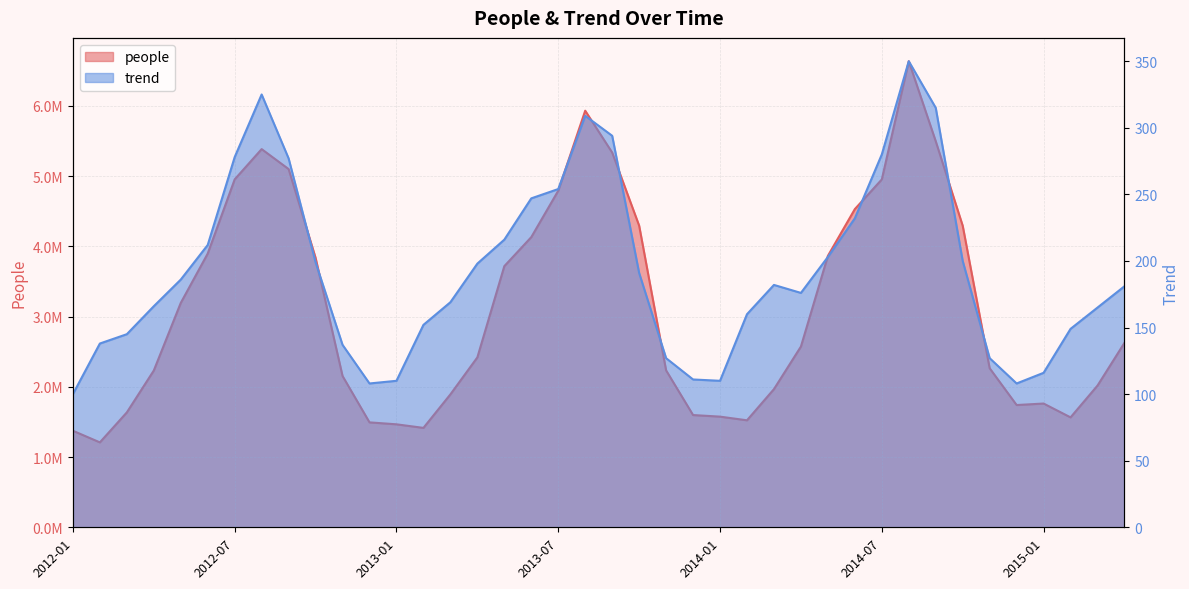

Where is people nearest to the value 3922345?

2012-06